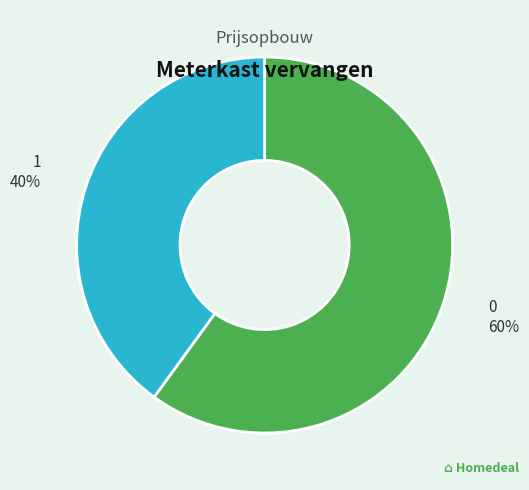

True or false: 1 accounts for 35% of the total.

False